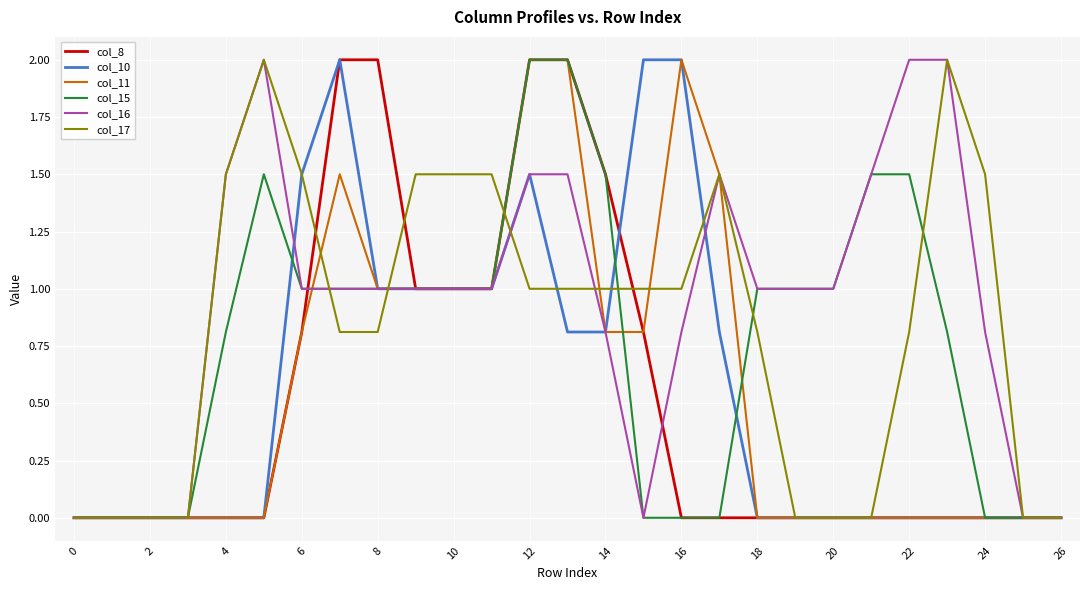

What is the maximum value for col_15?

2.0